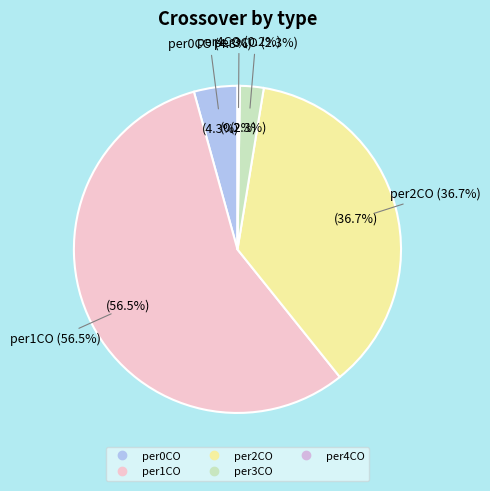

What is the largest slice in the pie chart?

per1CO